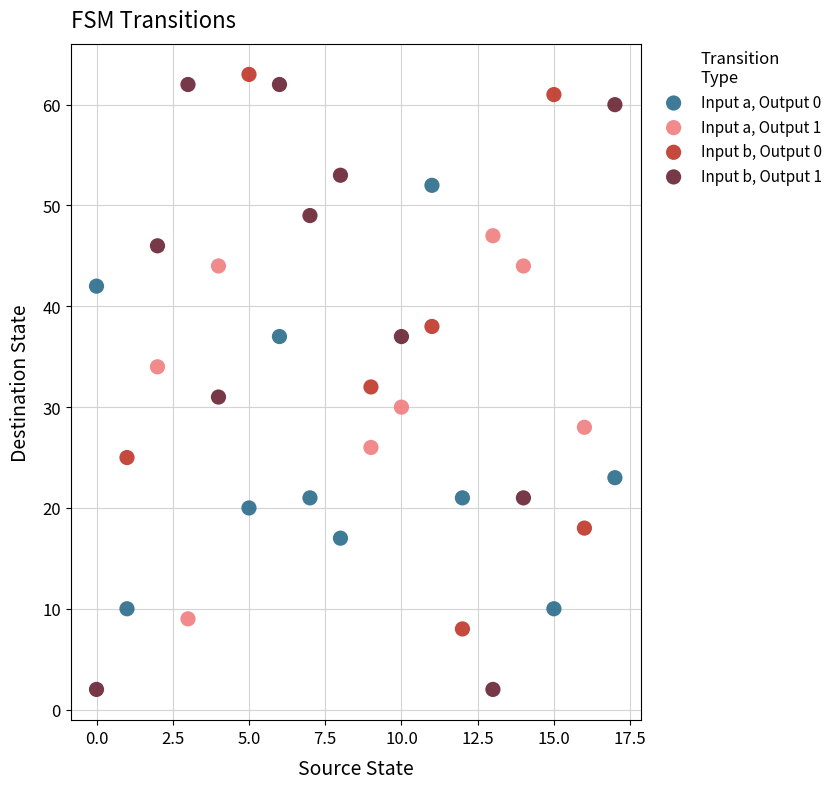

Which series has the widest spread of Y values?

Input b, Output 1